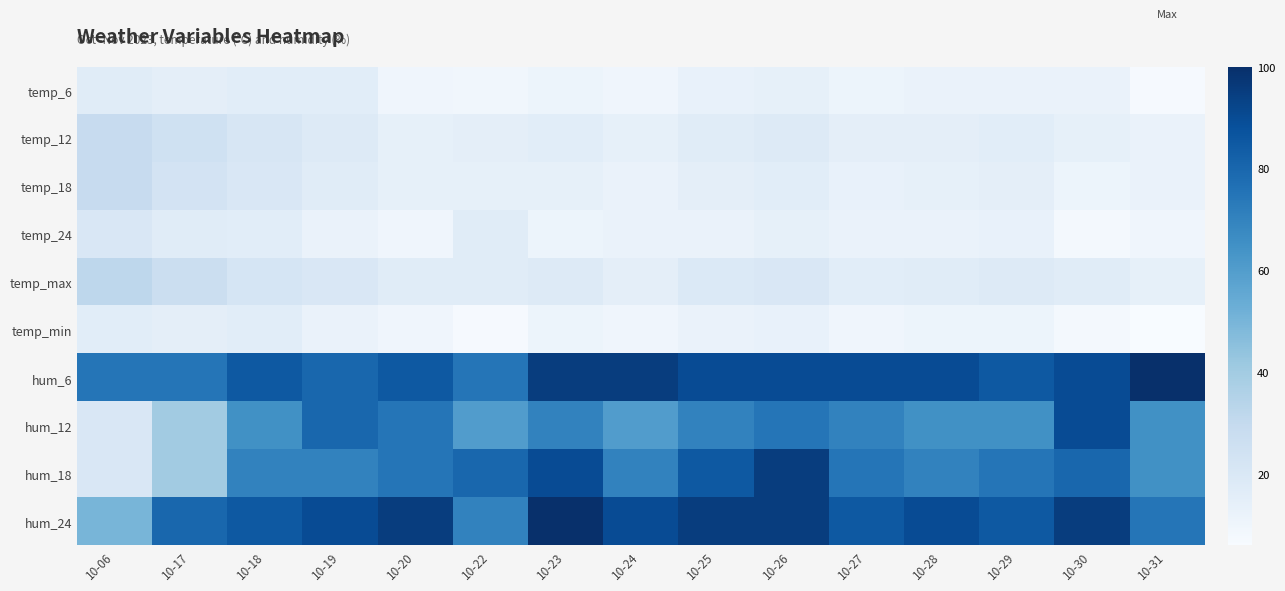

Reading right to left, list all the values displayed in this chart.

temp_6: 10-31=7	10-30=12	10-29=12	10-28=12	10-27=11	10-26=14	10-25=13	10-24=10	10-23=11	10-22=9	10-20=10	10-19=16	10-18=16	10-17=15	10-06=17
temp_12: 10-31=12	10-30=14	10-29=16	10-28=15	10-27=15	10-26=18	10-25=17	10-24=14	10-23=16	10-22=15	10-20=14	10-19=18	10-18=21	10-17=25	10-06=29
temp_18: 10-31=12	10-30=11	10-29=15	10-28=14	10-27=13	10-26=16	10-25=15	10-24=12	10-23=14	10-22=14	10-20=14	10-19=17	10-18=20	10-17=23	10-06=29
temp_24: 10-31=10	10-30=8	10-29=13	10-28=12	10-27=12	10-26=14	10-25=12	10-24=12	10-23=11	10-22=17	10-20=10	10-19=12	10-18=16	10-17=17	10-06=20
temp_max: 10-31=14	10-30=17	10-29=18	10-28=17	10-27=16	10-26=20	10-25=19	10-24=15	10-23=18	10-22=17	10-20=17	10-19=20	10-18=22	10-17=27	10-06=32
temp_min: 10-31=6	10-30=8	10-29=11	10-28=11	10-27=10	10-26=13	10-25=12	10-24=10	10-23=11	10-22=7	10-20=10	10-19=12	10-18=16	10-17=15	10-06=16
hum_6: 10-31=100	10-30=90	10-29=85	10-28=90	10-27=90	10-26=90	10-25=90	10-24=95	10-23=95	10-22=75	10-20=85	10-19=80	10-18=85	10-17=75	10-06=75
hum_12: 10-31=65	10-30=90	10-29=65	10-28=65	10-27=70	10-26=75	10-25=70	10-24=60	10-23=70	10-22=60	10-20=75	10-19=80	10-18=65	10-17=40	10-06=20
hum_18: 10-31=65	10-30=80	10-29=75	10-28=70	10-27=75	10-26=95	10-25=85	10-24=70	10-23=90	10-22=80	10-20=75	10-19=70	10-18=70	10-17=40	10-06=20
hum_24: 10-31=75	10-30=95	10-29=85	10-28=90	10-27=85	10-26=95	10-25=95	10-24=90	10-23=100	10-22=70	10-20=95	10-19=90	10-18=85	10-17=80	10-06=50